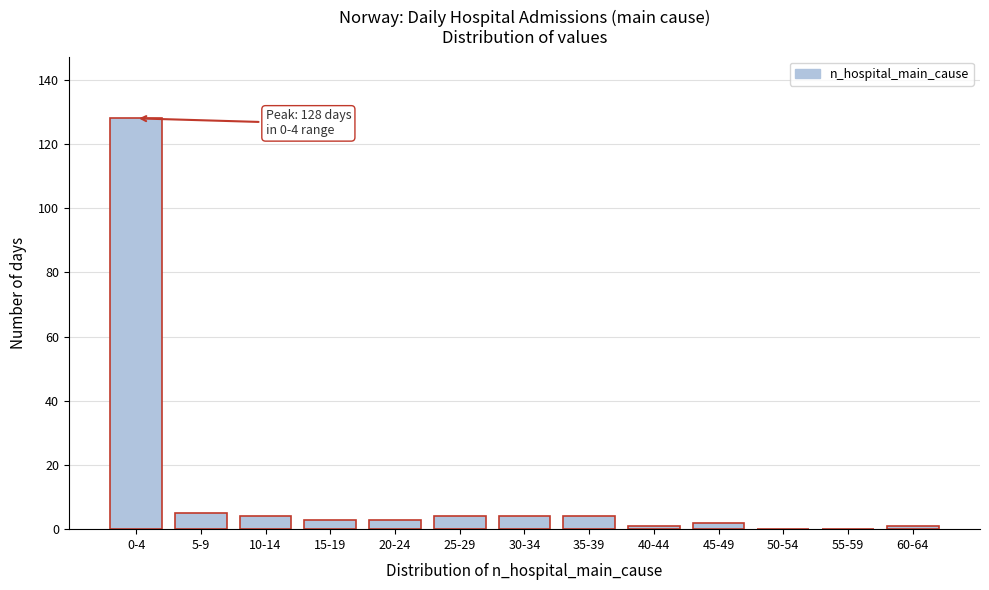

Reading left to right, extract all data points from this chart.

0-4=128	5-9=5	10-14=4	15-19=3	20-24=3	25-29=4	30-34=4	35-39=4	40-44=1	45-49=2	50-54=0	55-59=0	60-64=1